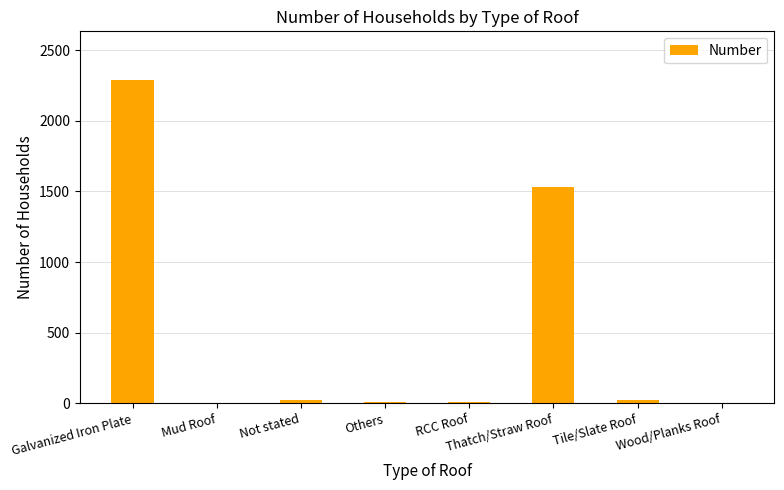

What is the change in value from Not stated to RCC Roof?

-14